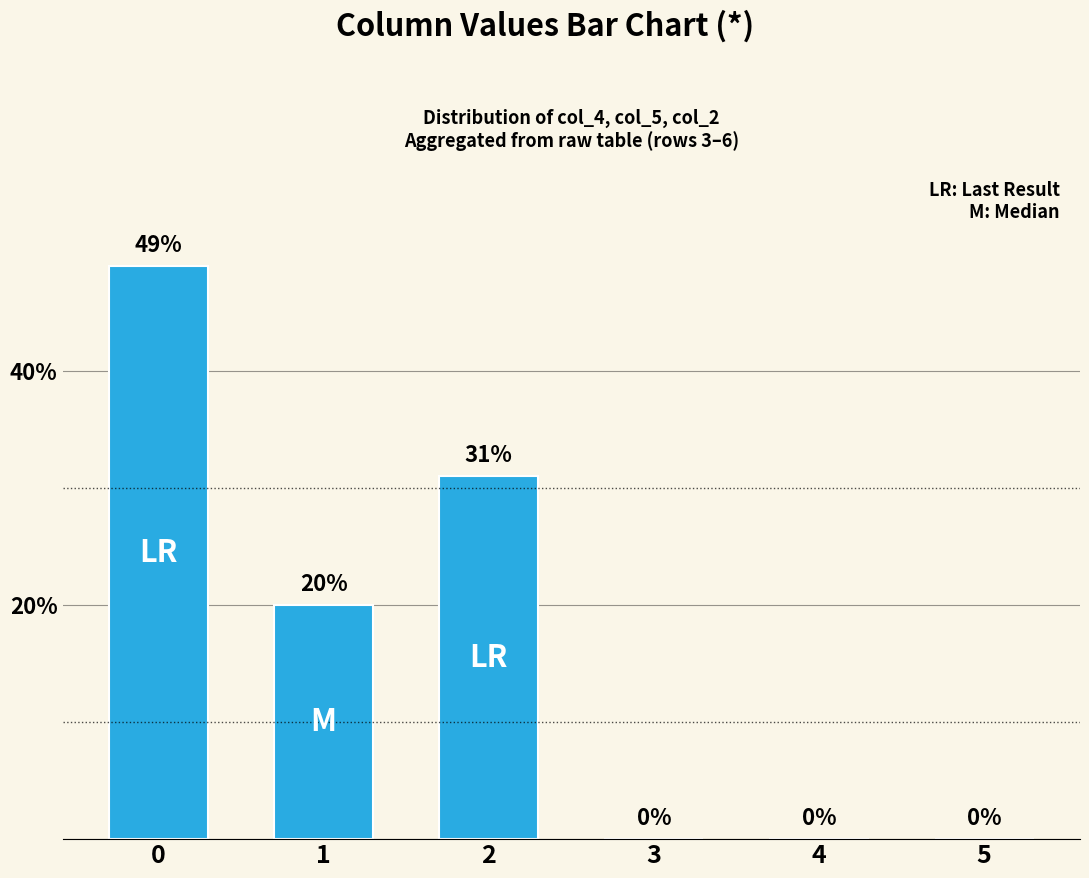

Reading right to left, what are all the values shown in this chart?

5=0	4=0	3=0	2=31	1=20	0=49